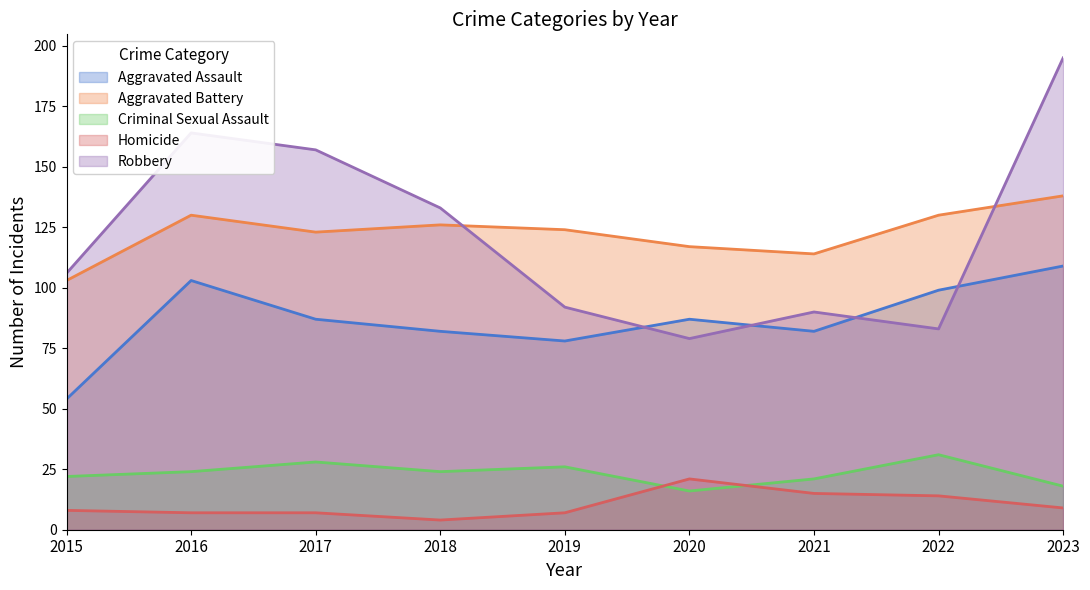

True or false: Homicide has more than 2 points higher than both neighbors.

False